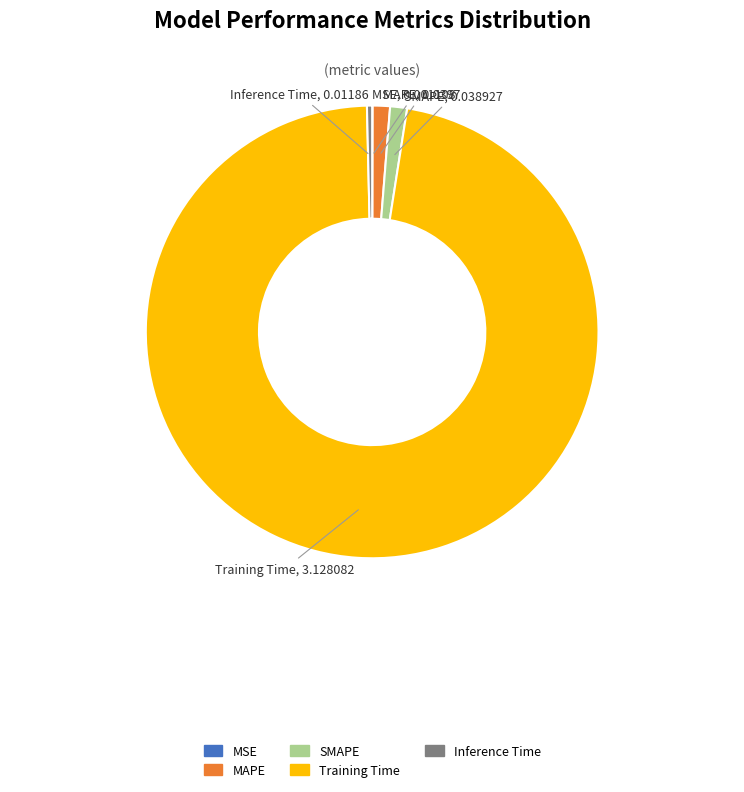

Combined, do Inference Time and SMAPE account for over 50%?

No